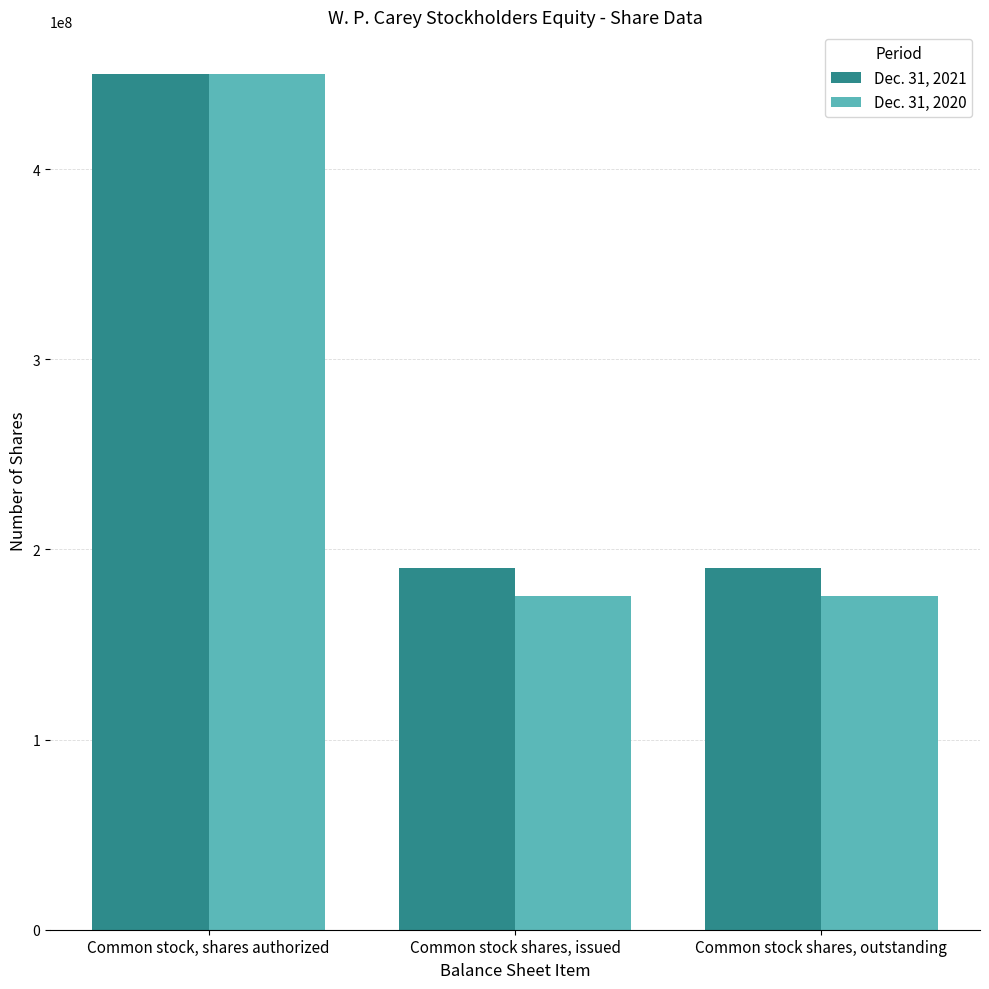

Count the Dec. 31, 2020 values in the range 175401757 to 450000000.

3